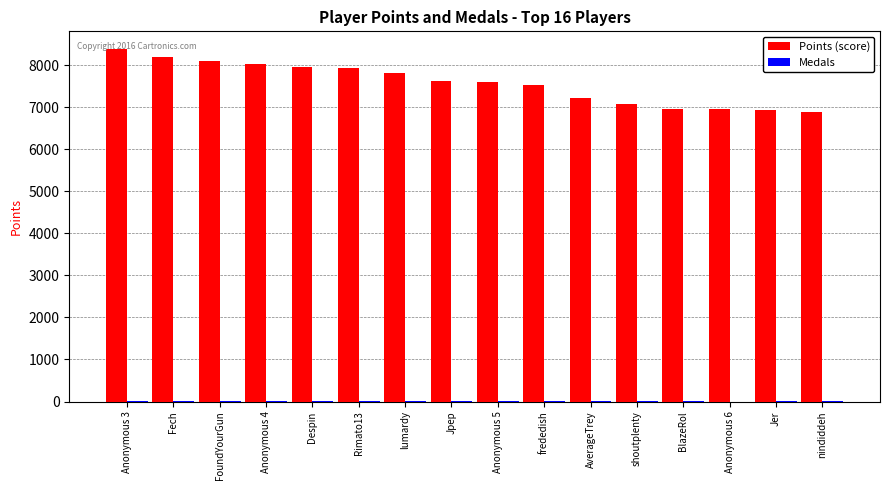

What is the total value across all series at AverageTrey?

7222